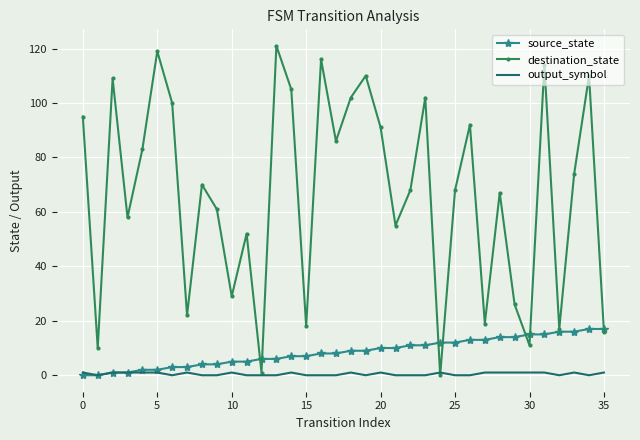

Which series has the largest total across all categories?

destination_state